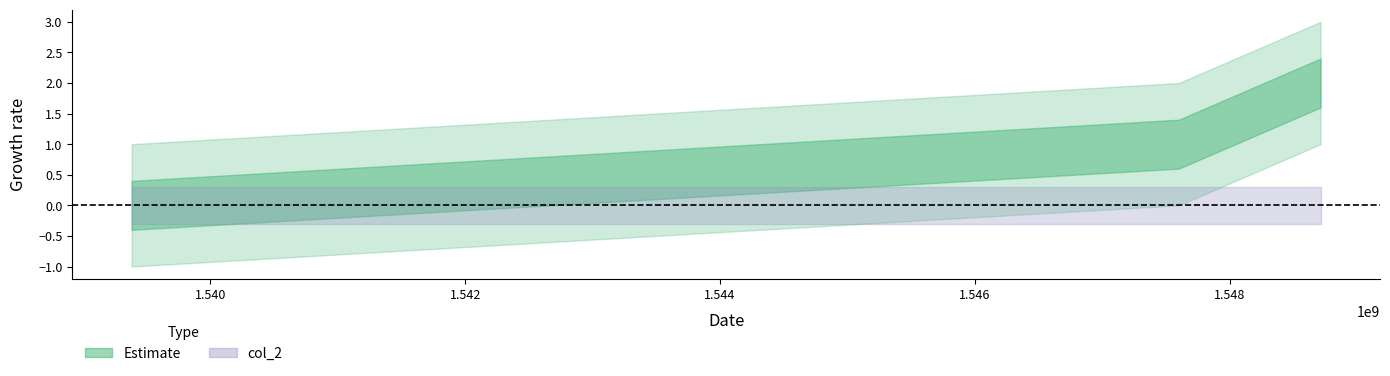

Between 1548712988 and 1539382199, which is larger?

1548712988